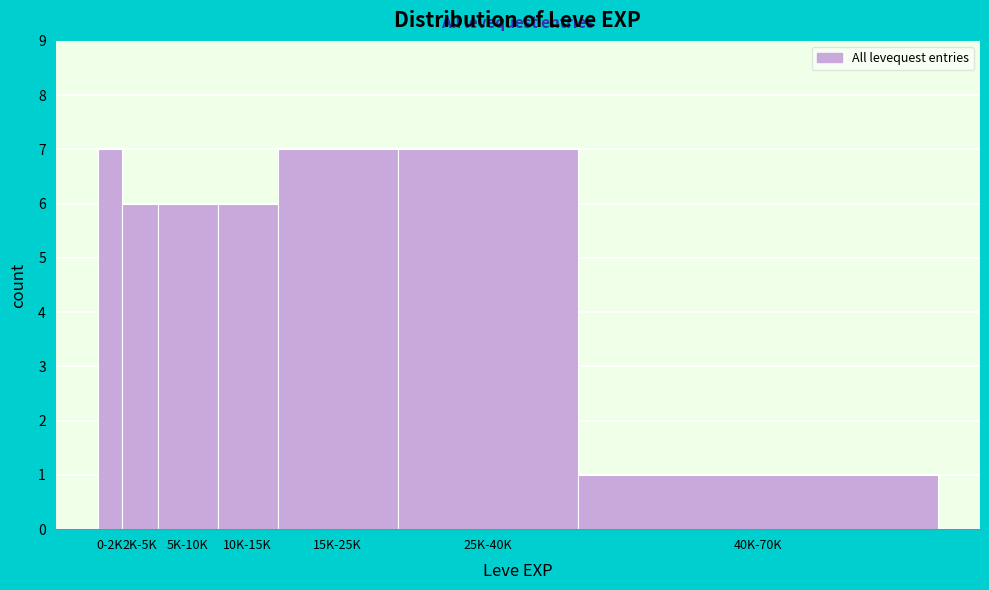

Reading left to right, list all the values displayed in this chart.

7	6	6	6	7	7	1